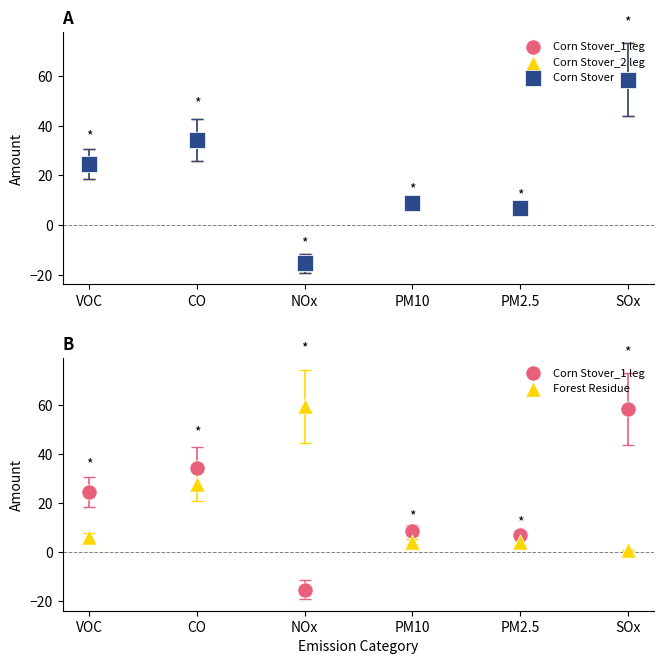

At which category is the sum across all series the highest?

SOx